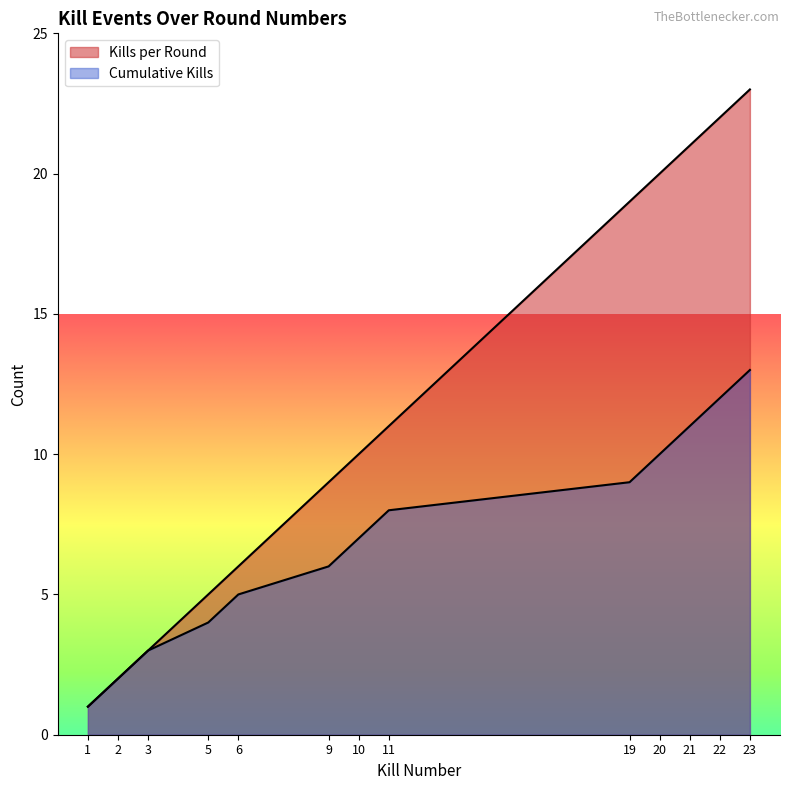

Is it true that Cumulative Kills equals 18 at 20?

False